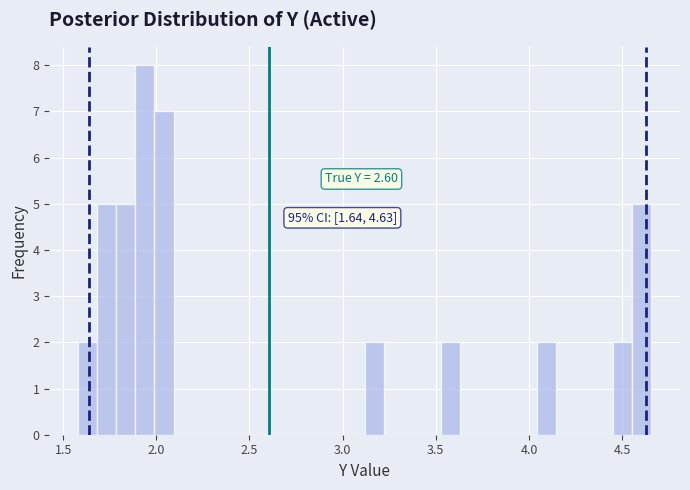

Around what value on the x-axis is the tallest bar? Give the approximate position of its centre, as read against the axis.

1.95